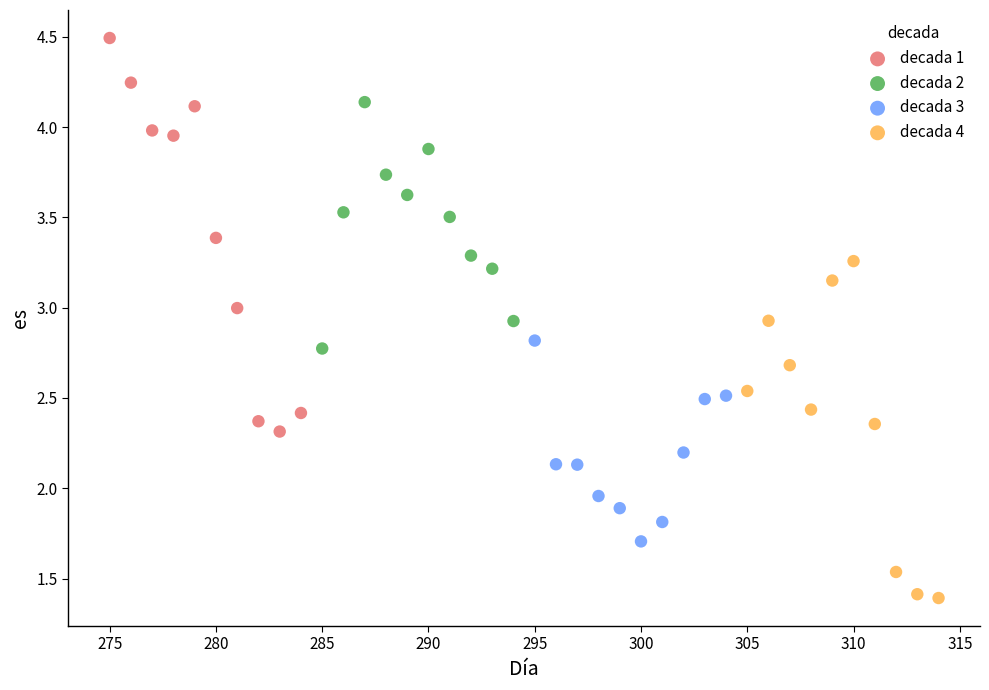

Which series has the largest Y range (max minus min)?

decada 1